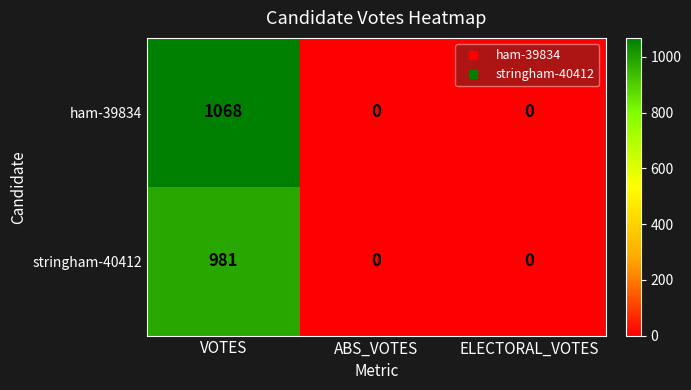

How many series are shown in this chart?

2